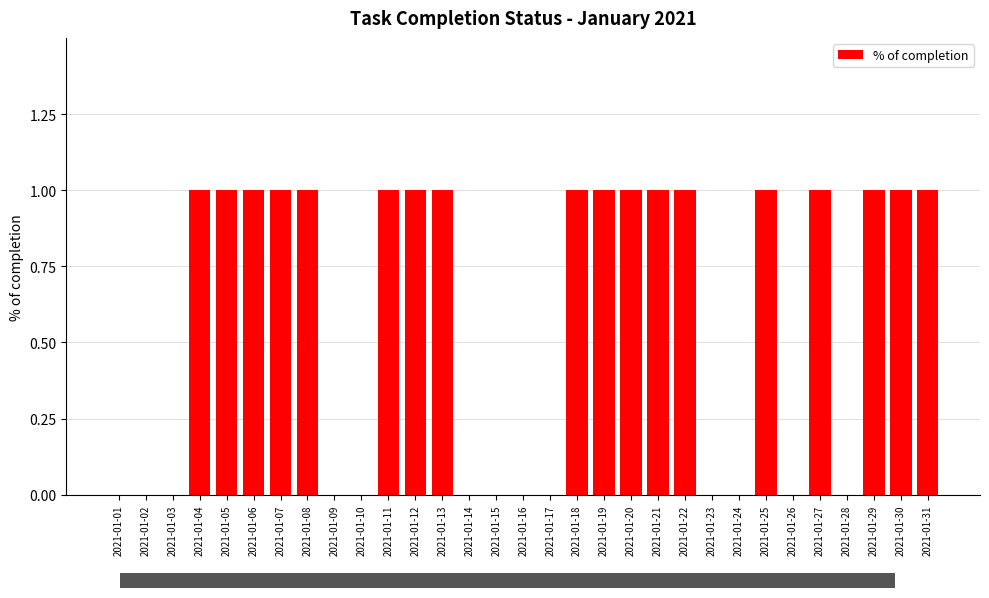

Reading left to right, what are all the values shown in this chart?

0	0	0	1	1	1	1	1	0	0	1	1	1	0	0	0	0	1	1	1	1	1	0	0	1	0	1	0	1	1	1